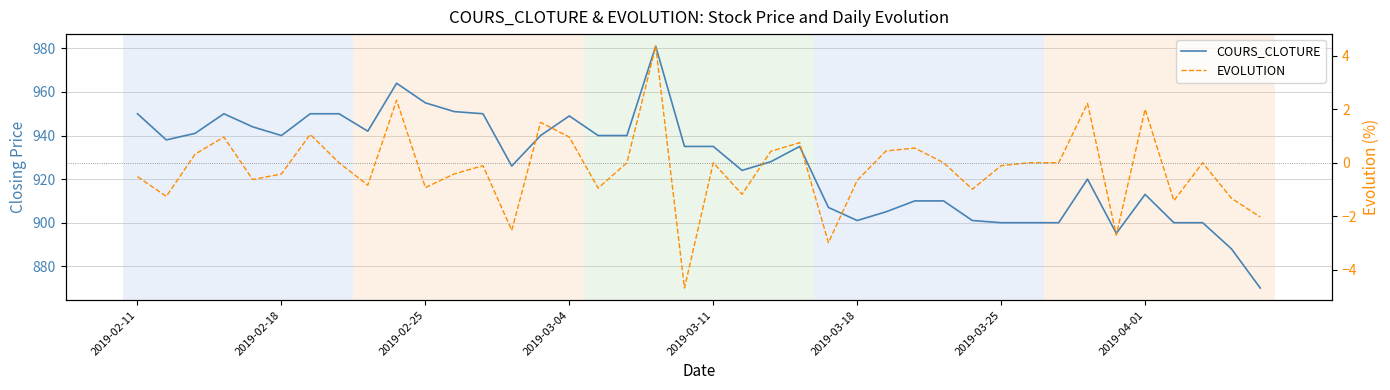

What is the difference between the second highest and minimum values in the COURS_CLOTURE series?

94.0